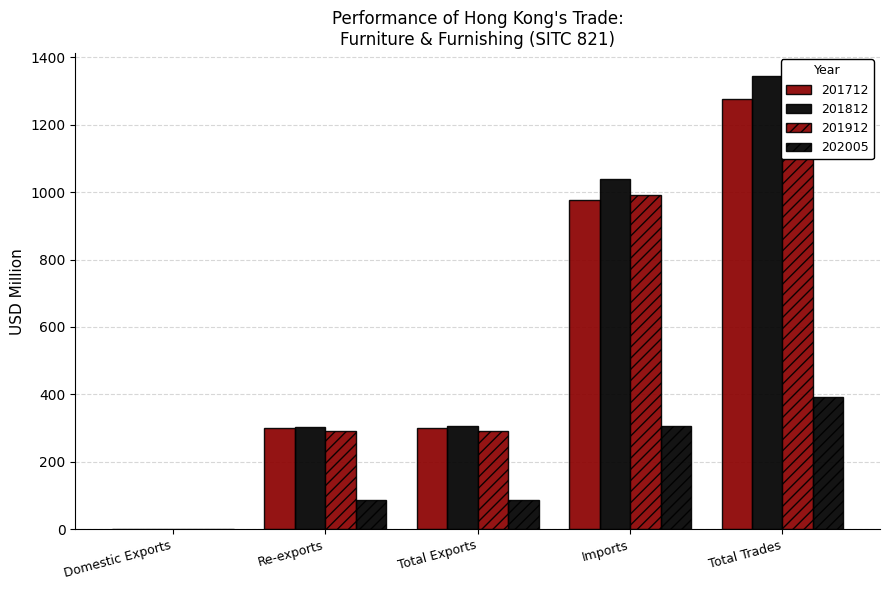

Between Domestic Exports and Re-exports, which series saw the biggest shift?

201812